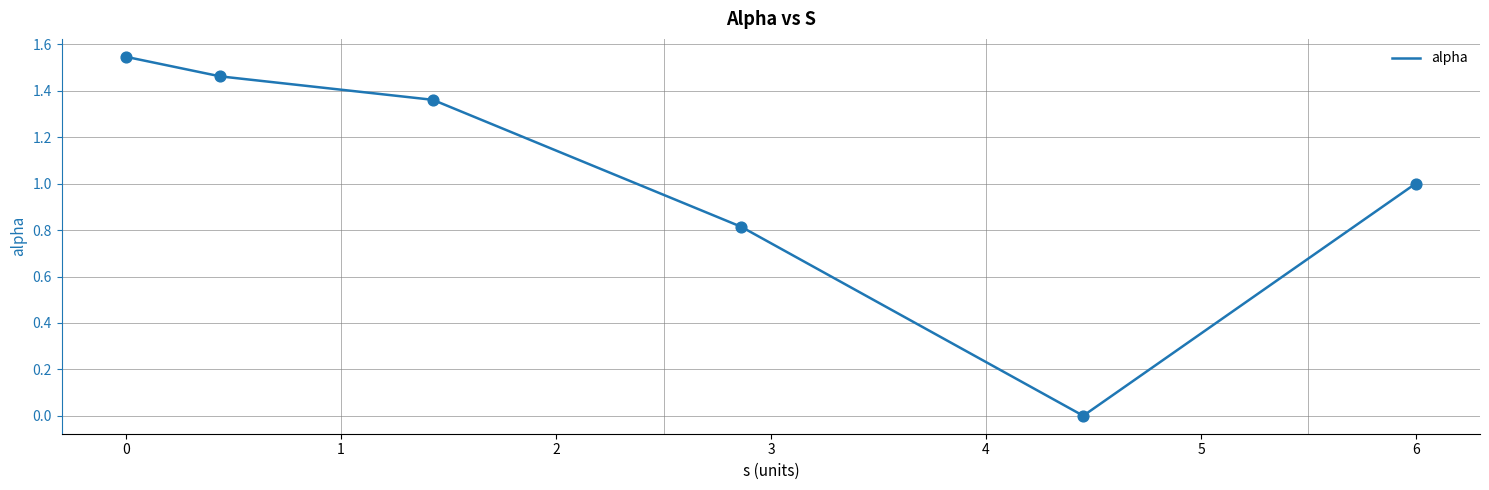

What is the difference between the maximum and second lowest values?

0.7